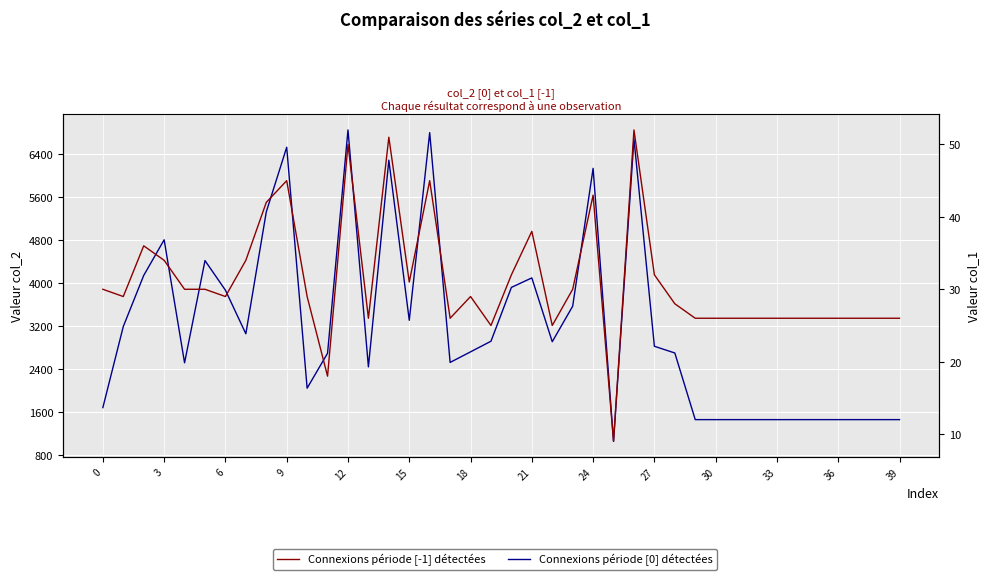

What is the smallest value displayed?

9